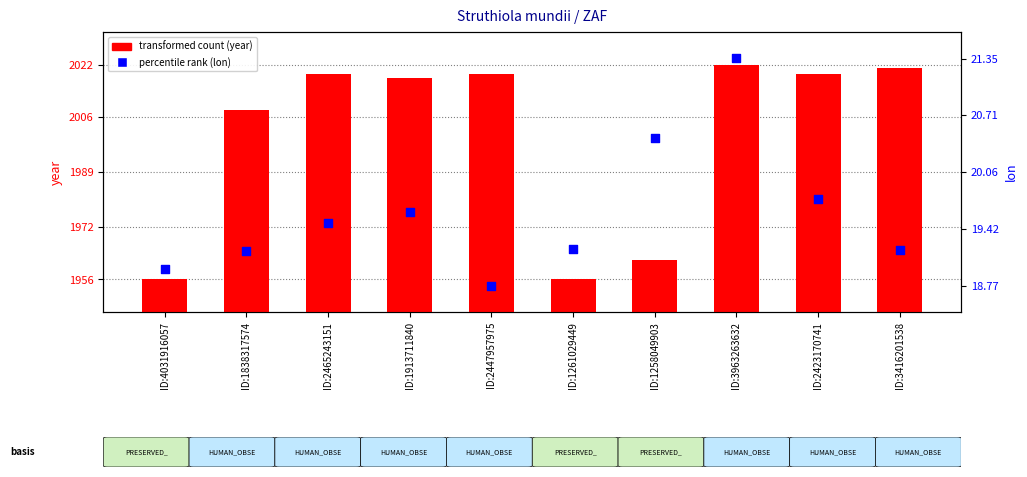

Which series has the widest spread of Y values?

transformed count (year)